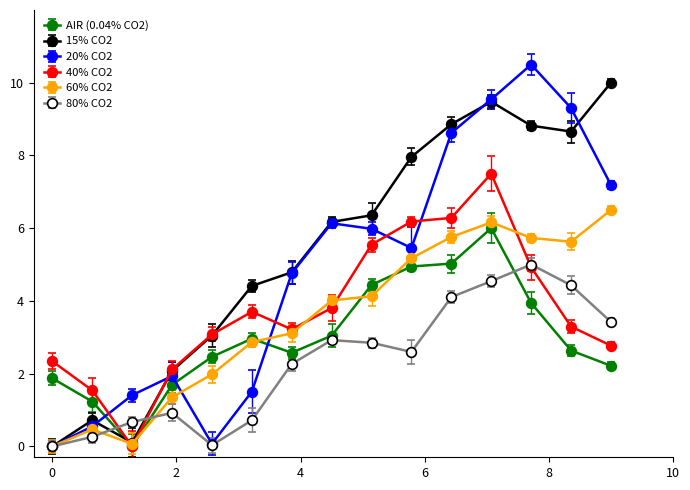

What is the greatest value displayed?

10.5